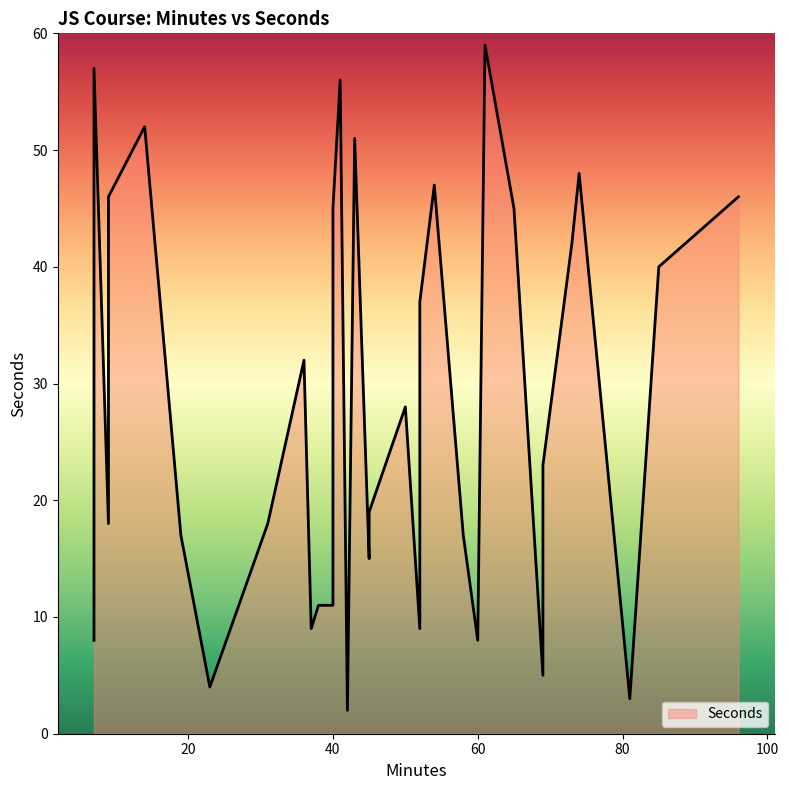

The value at 50 is 42. True or false?

False